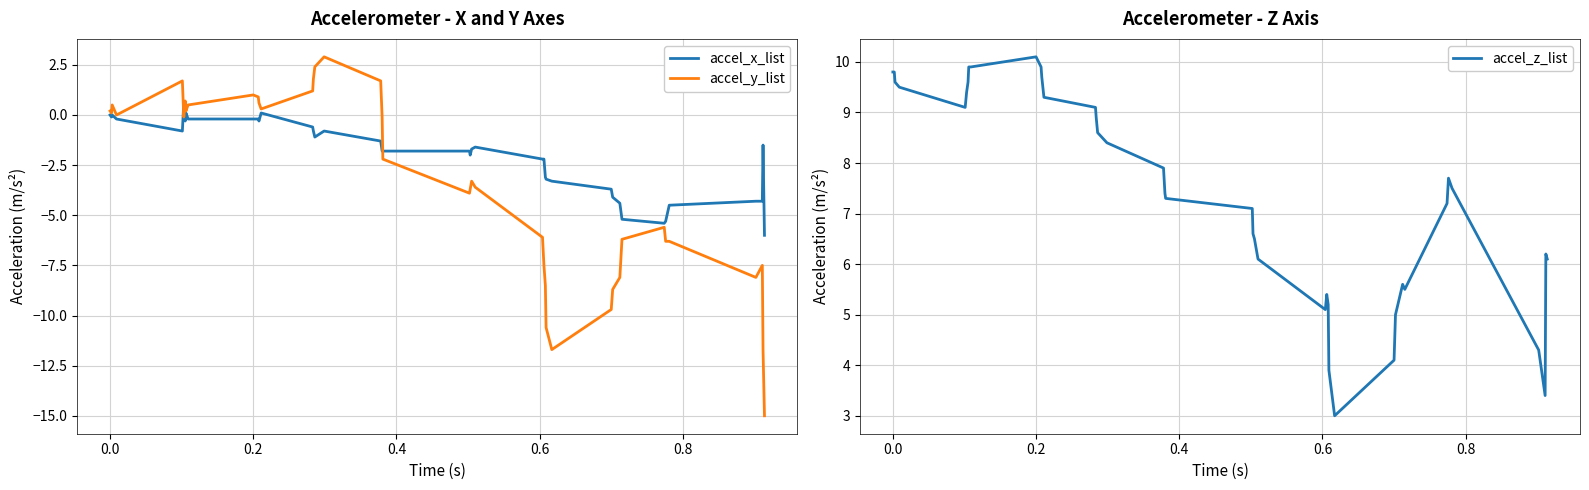

True or false: accel_y_list and accel_x_list cross at least once.

True